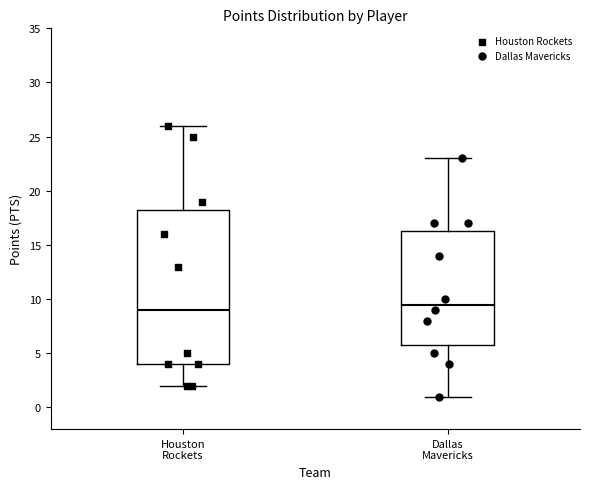

Which box's median line is the lowest?

Houston Rockets